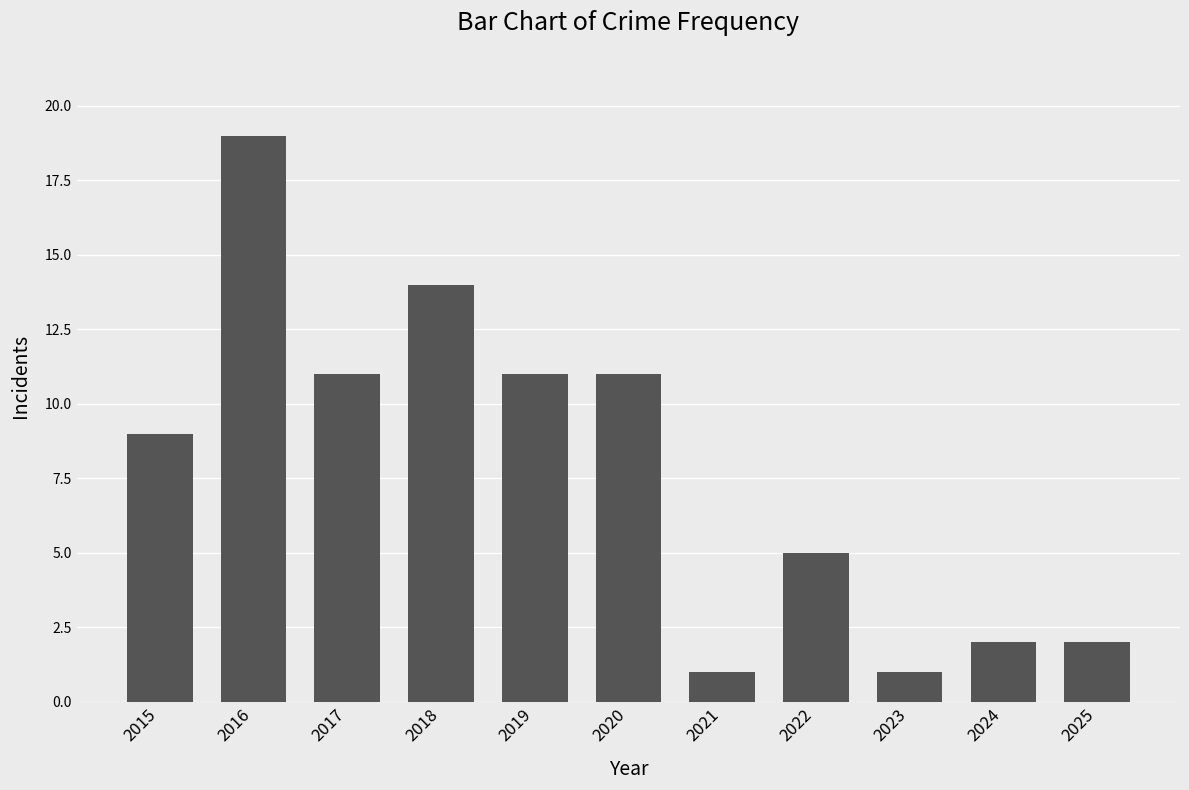

How many distinct data groups are displayed?

1